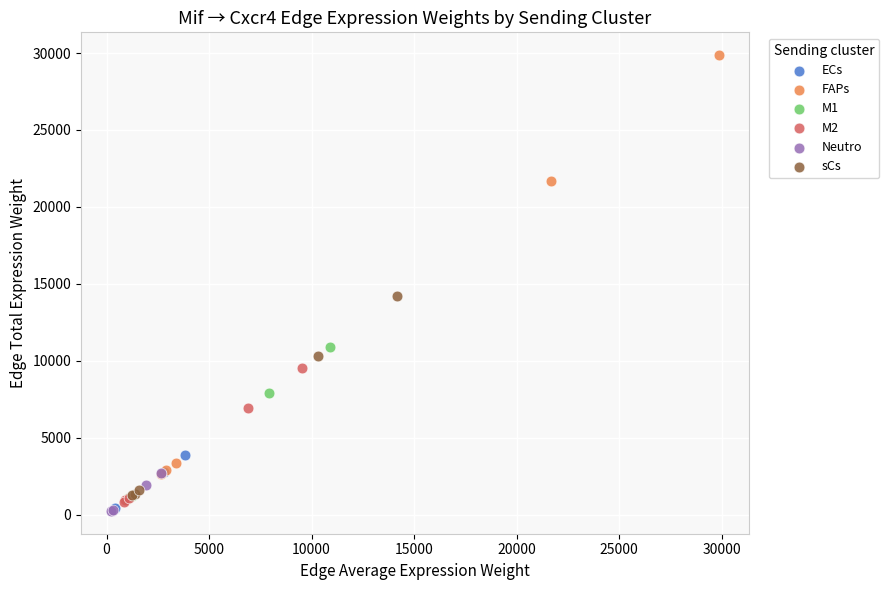

Which series has the widest spread of Y values?

FAPs